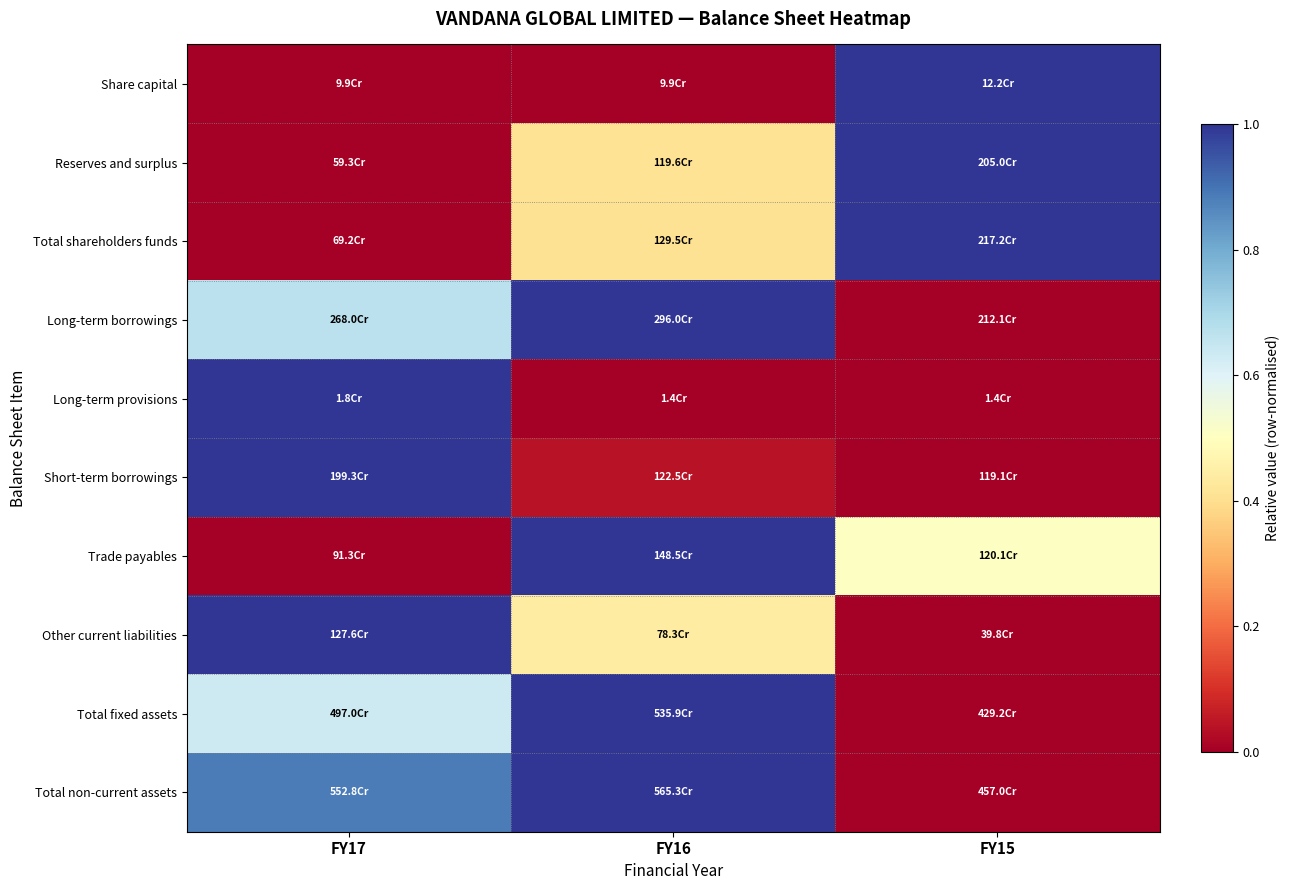

What is the maximum value shown in the chart?

1.0